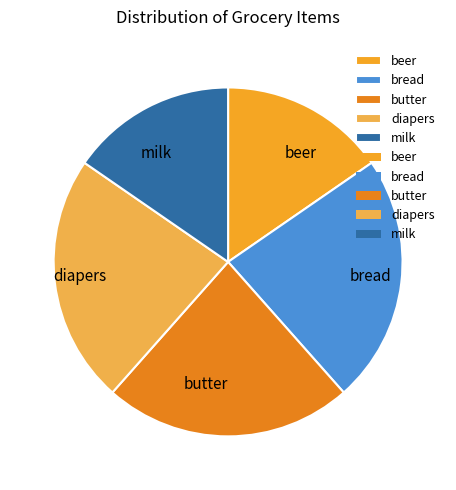

Is the sum of butter and bread greater than half?

No